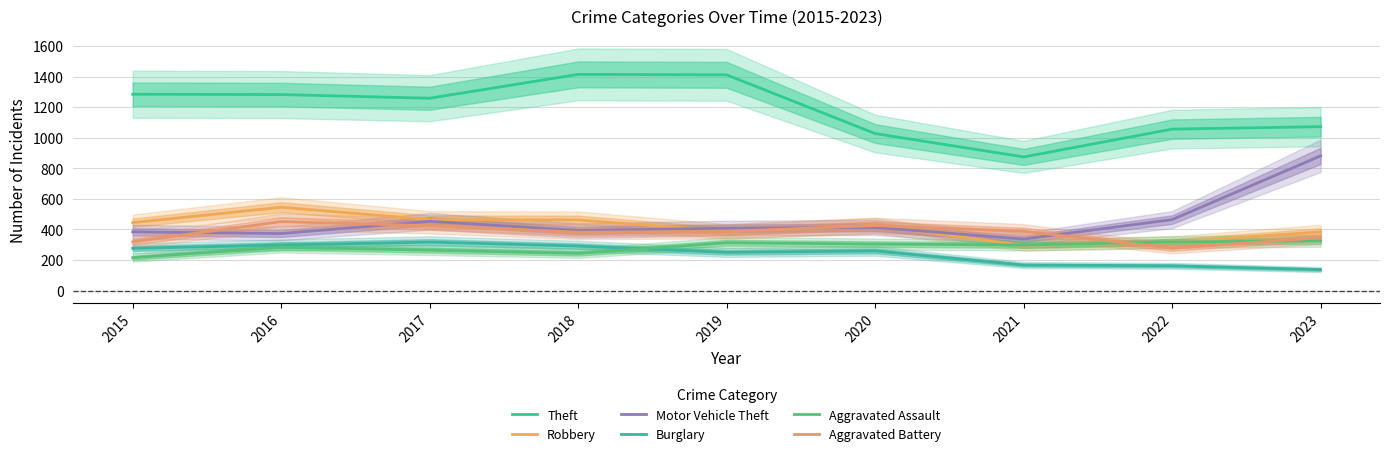

What is the value of the Robbery point at the 3rd from the left?

464